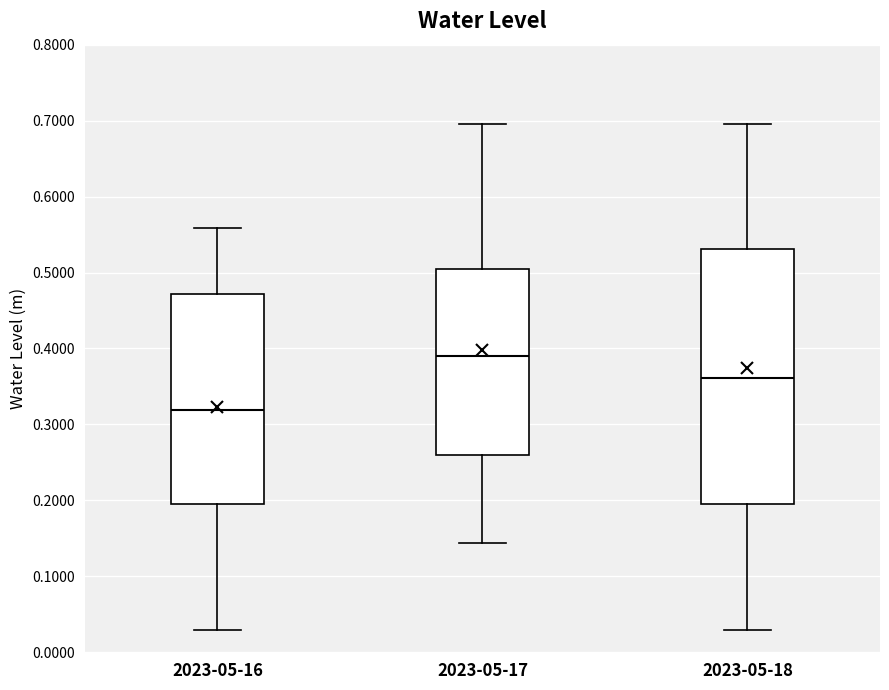

Which box has the highest median line?

2023-05-17